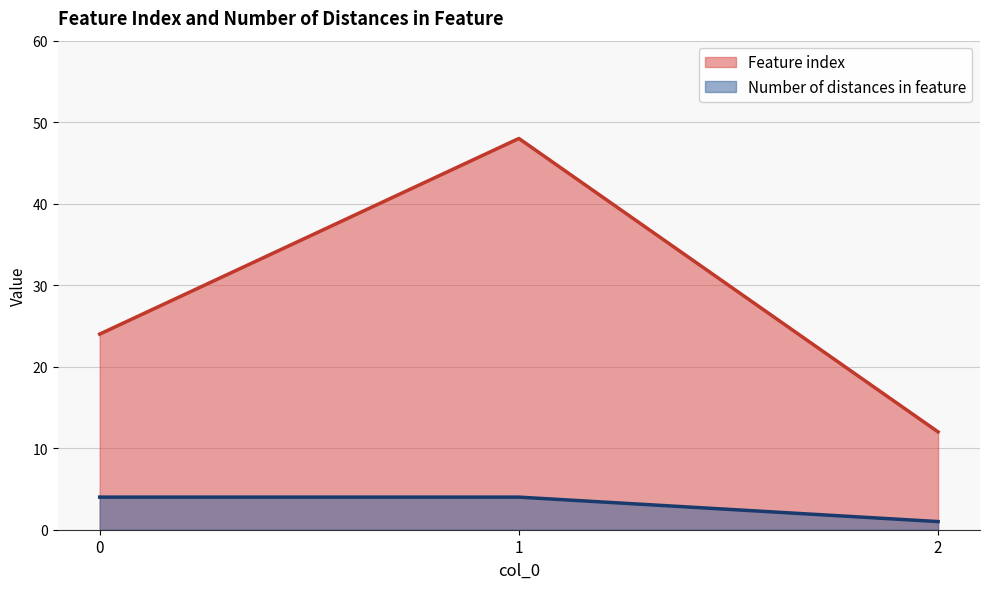

What is the smallest value displayed?

1